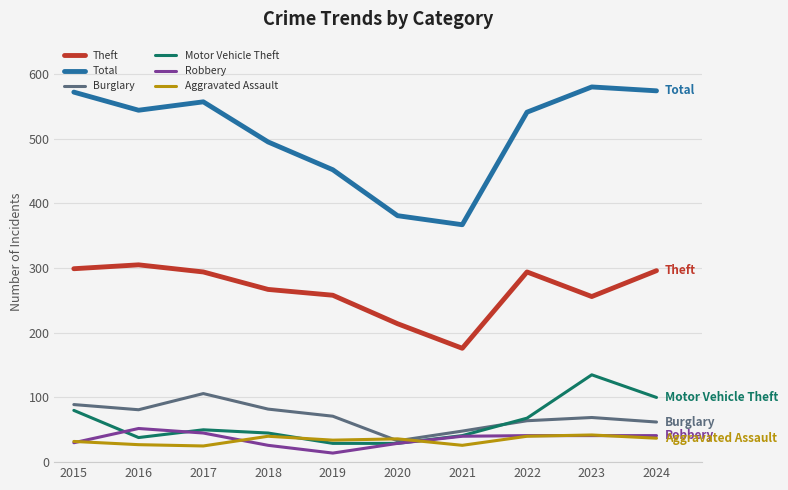

Which series has the largest total across all categories?

Total